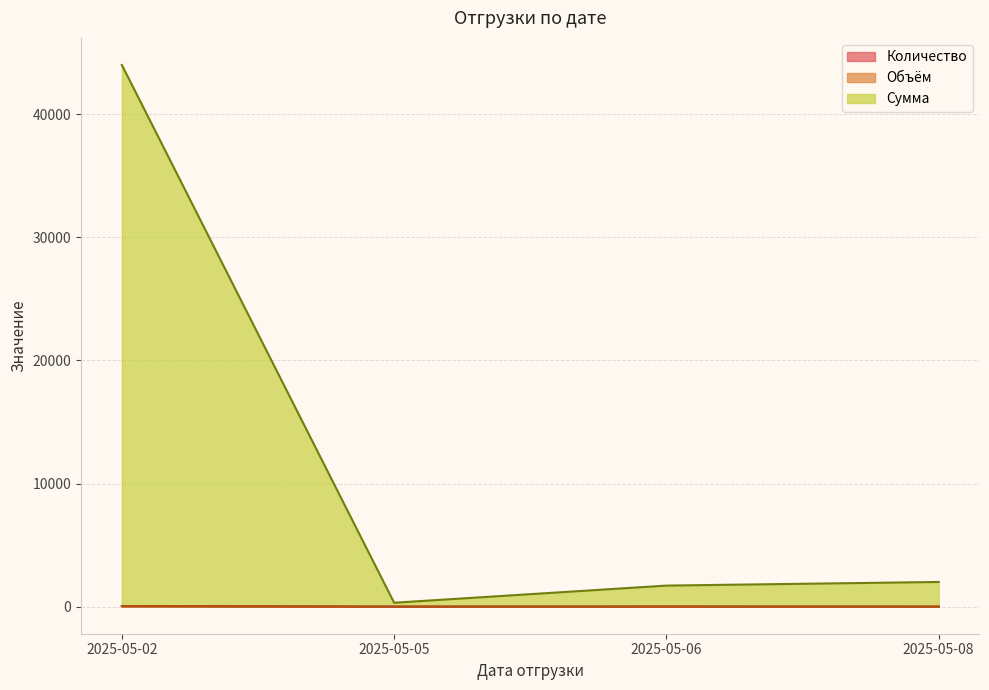

At which category is the sum across all series the highest?

2025-05-02